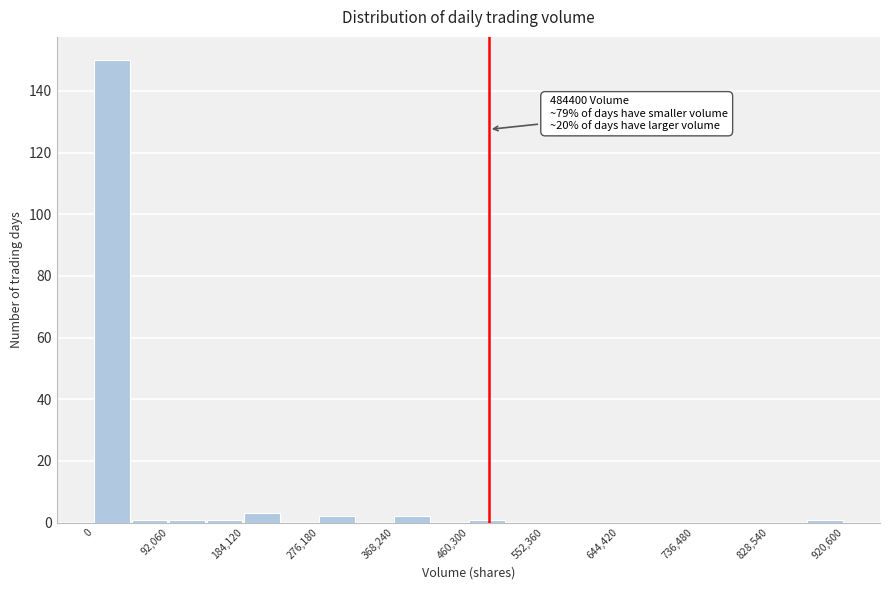

Which range on the x-axis has the tallest bar?

0 to 50000